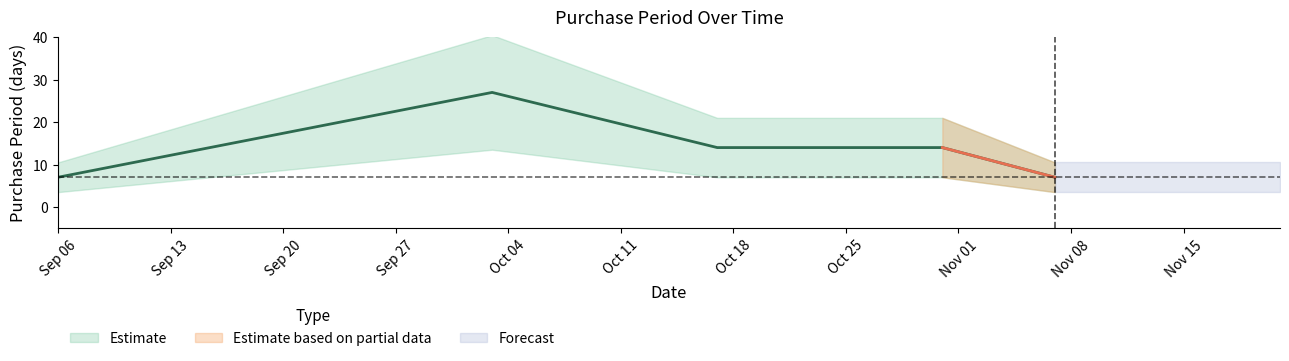

List the labels in order of value, smallest first.

2016-09-06, 2016-11-07, 2016-10-17, 2016-10-31, 2016-10-03